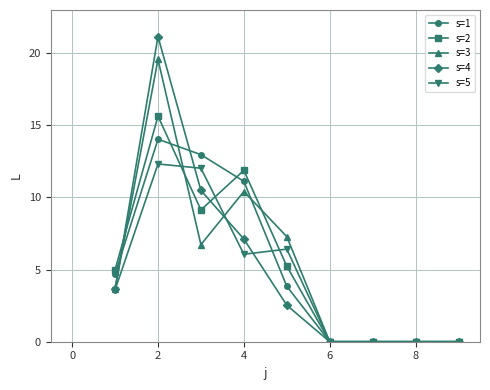

Does the chart have visible grid lines?

Yes